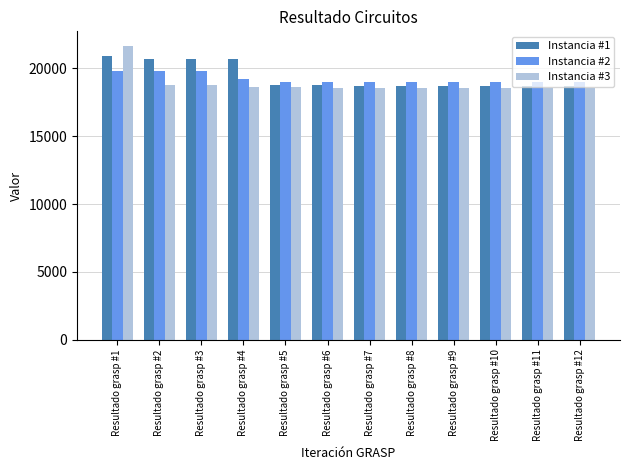

Which category has the highest value in the Instancia #3 series?

Resultado grasp #1